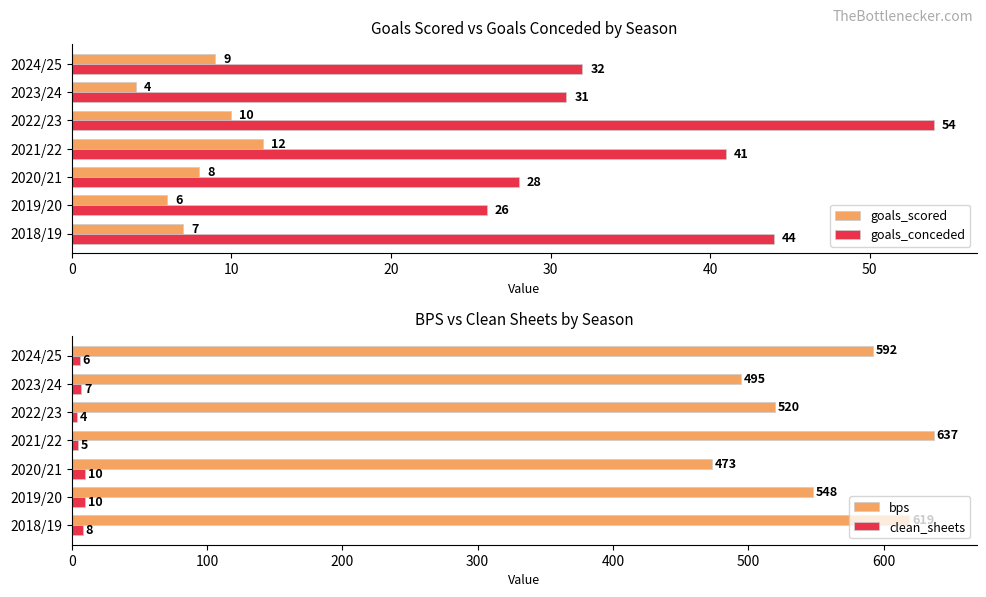

Which series changed the most between 10 and 50?

bps